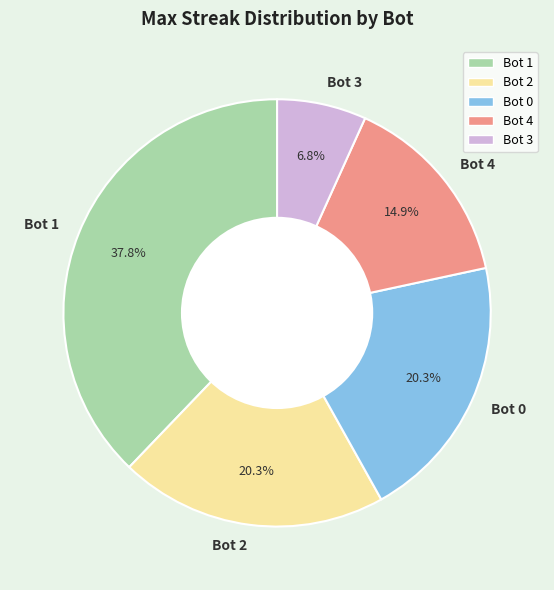

Does Bot 1 account for over 50% of the chart?

No